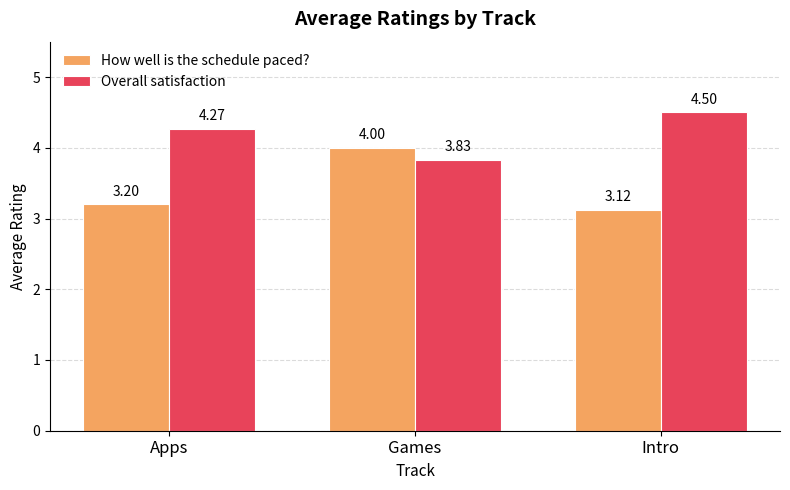

What is the difference between the second highest and minimum values in the Overall satisfaction series?

0.4